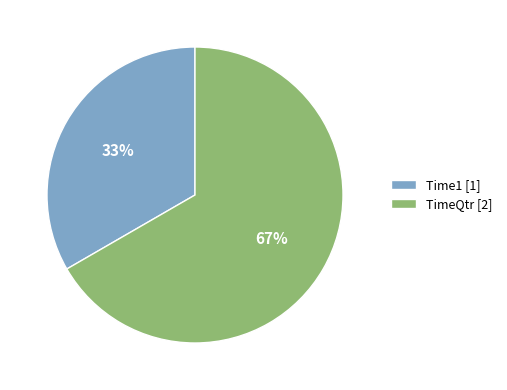

How many segments does this pie chart have?

2